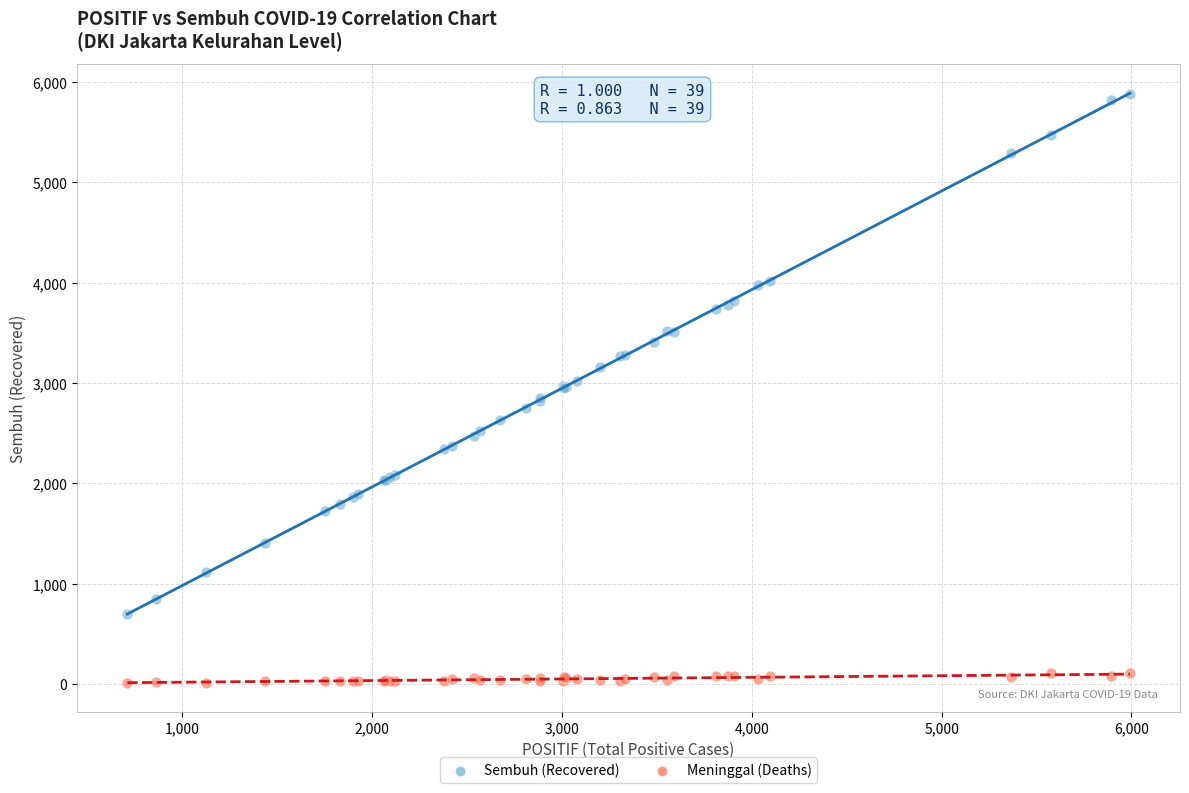

Which series reaches the minimum Y coordinate?

Meninggal (Deaths)